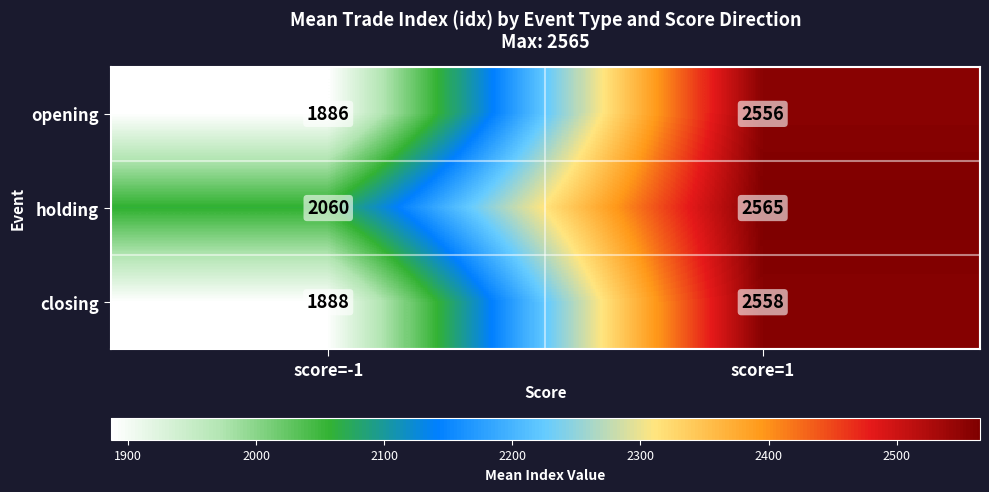

Reading left to right, extract all data points from this chart.

opening: score=-1=1886	score=1=2556
holding: score=-1=2060	score=1=2565
closing: score=-1=1888	score=1=2558